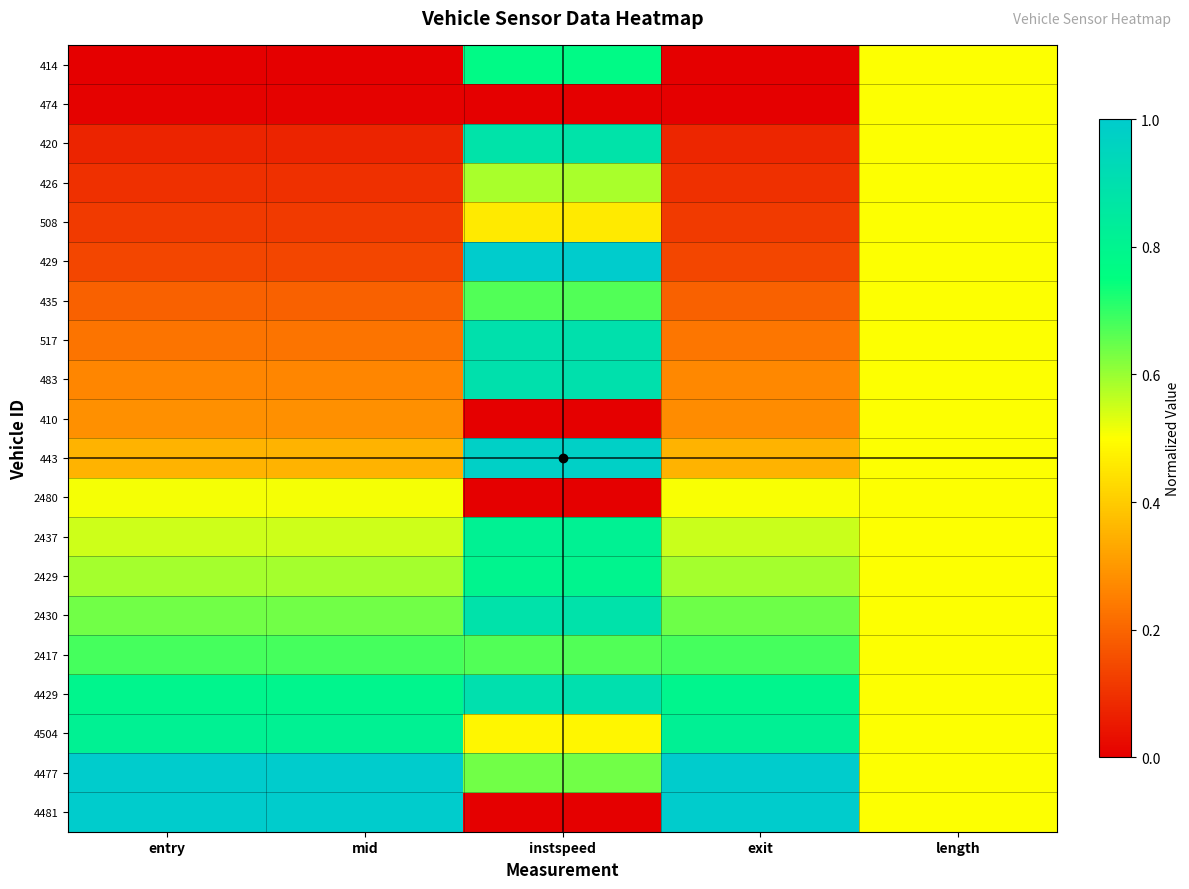

Reading left to right, extract all data points from this chart.

414: entry=0.0	mid=0.0	instspeed=0.8	exit=0.0	length=0.5
474: entry=0.0	mid=0.0	instspeed=0.0	exit=0.0	length=0.5
420: entry=0.1	mid=0.1	instspeed=0.9	exit=0.1	length=0.5
426: entry=0.1	mid=0.1	instspeed=0.6	exit=0.1	length=0.5
508: entry=0.1	mid=0.1	instspeed=0.5	exit=0.1	length=0.5
429: entry=0.1	mid=0.1	instspeed=1.0	exit=0.1	length=0.5
435: entry=0.2	mid=0.2	instspeed=0.7	exit=0.2	length=0.5
517: entry=0.2	mid=0.2	instspeed=0.9	exit=0.2	length=0.5
483: entry=0.3	mid=0.3	instspeed=0.9	exit=0.3	length=0.5
410: entry=0.3	mid=0.3	instspeed=0.0	exit=0.3	length=0.5
443: entry=0.4	mid=0.4	instspeed=1.0	exit=0.4	length=0.5
2480: entry=0.5	mid=0.5	instspeed=0.0	exit=0.5	length=0.5
2437: entry=0.5	mid=0.5	instspeed=0.8	exit=0.6	length=0.5
2429: entry=0.6	mid=0.6	instspeed=0.8	exit=0.6	length=0.5
2430: entry=0.6	mid=0.6	instspeed=0.9	exit=0.6	length=0.5
2417: entry=0.7	mid=0.7	instspeed=0.7	exit=0.7	length=0.5
4429: entry=0.8	mid=0.8	instspeed=0.9	exit=0.8	length=0.5
4504: entry=0.8	mid=0.8	instspeed=0.5	exit=0.8	length=0.5
4477: entry=1.0	mid=1.0	instspeed=0.6	exit=1.0	length=0.5
4481: entry=1.0	mid=1.0	instspeed=0.0	exit=1.0	length=0.5